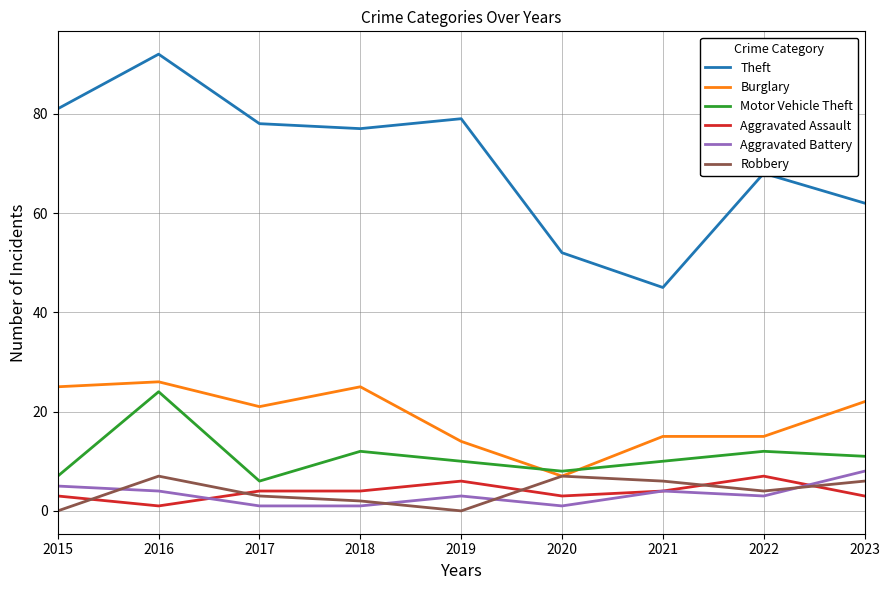

What is the difference between the Aggravated Battery values at 2021 and 2019?

1